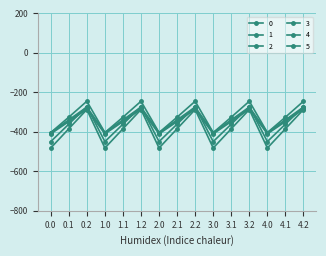

True or false: 1 and 0 cross at least once.

False